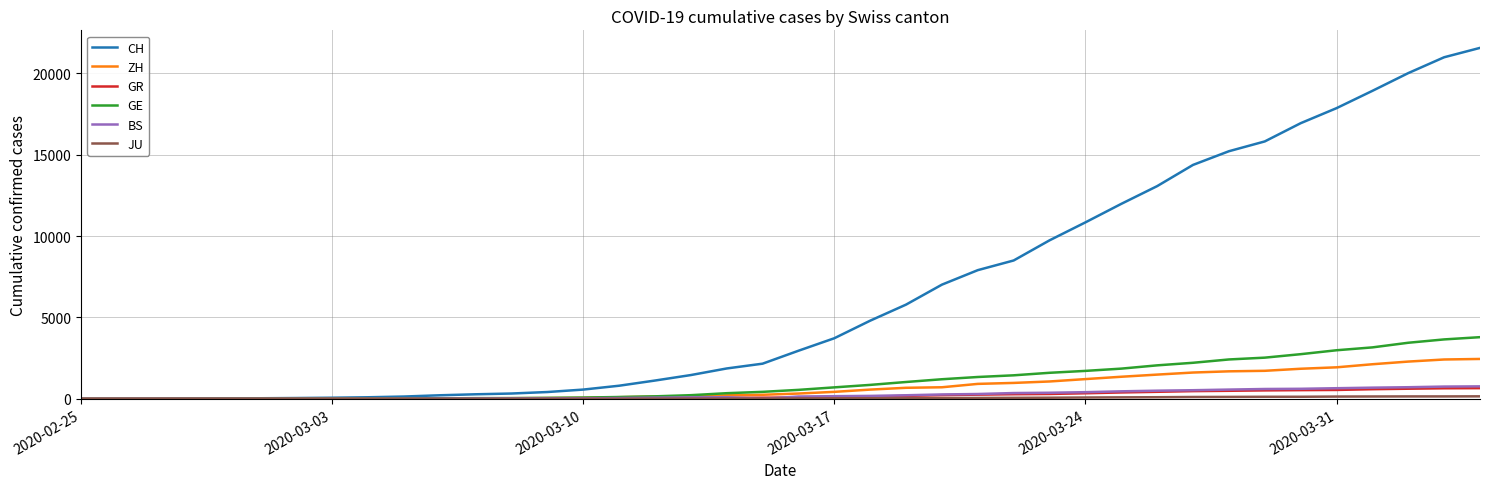

Which series has the largest total across all categories?

CH